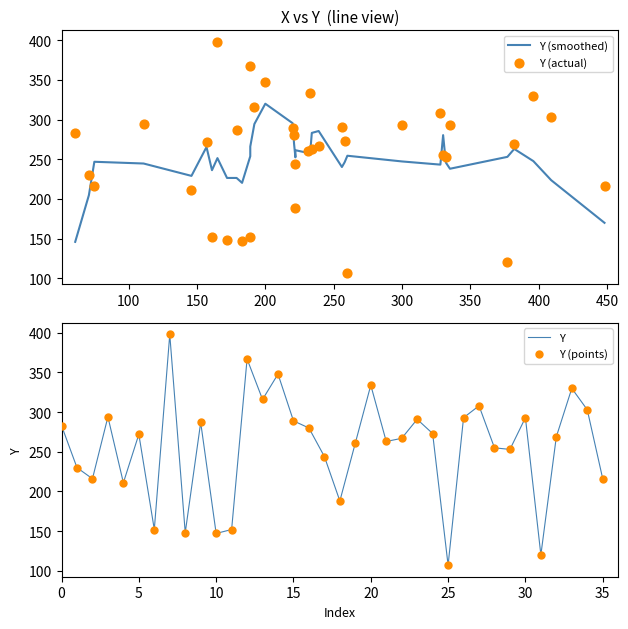

Which series has the largest total across all categories?

Y (actual)